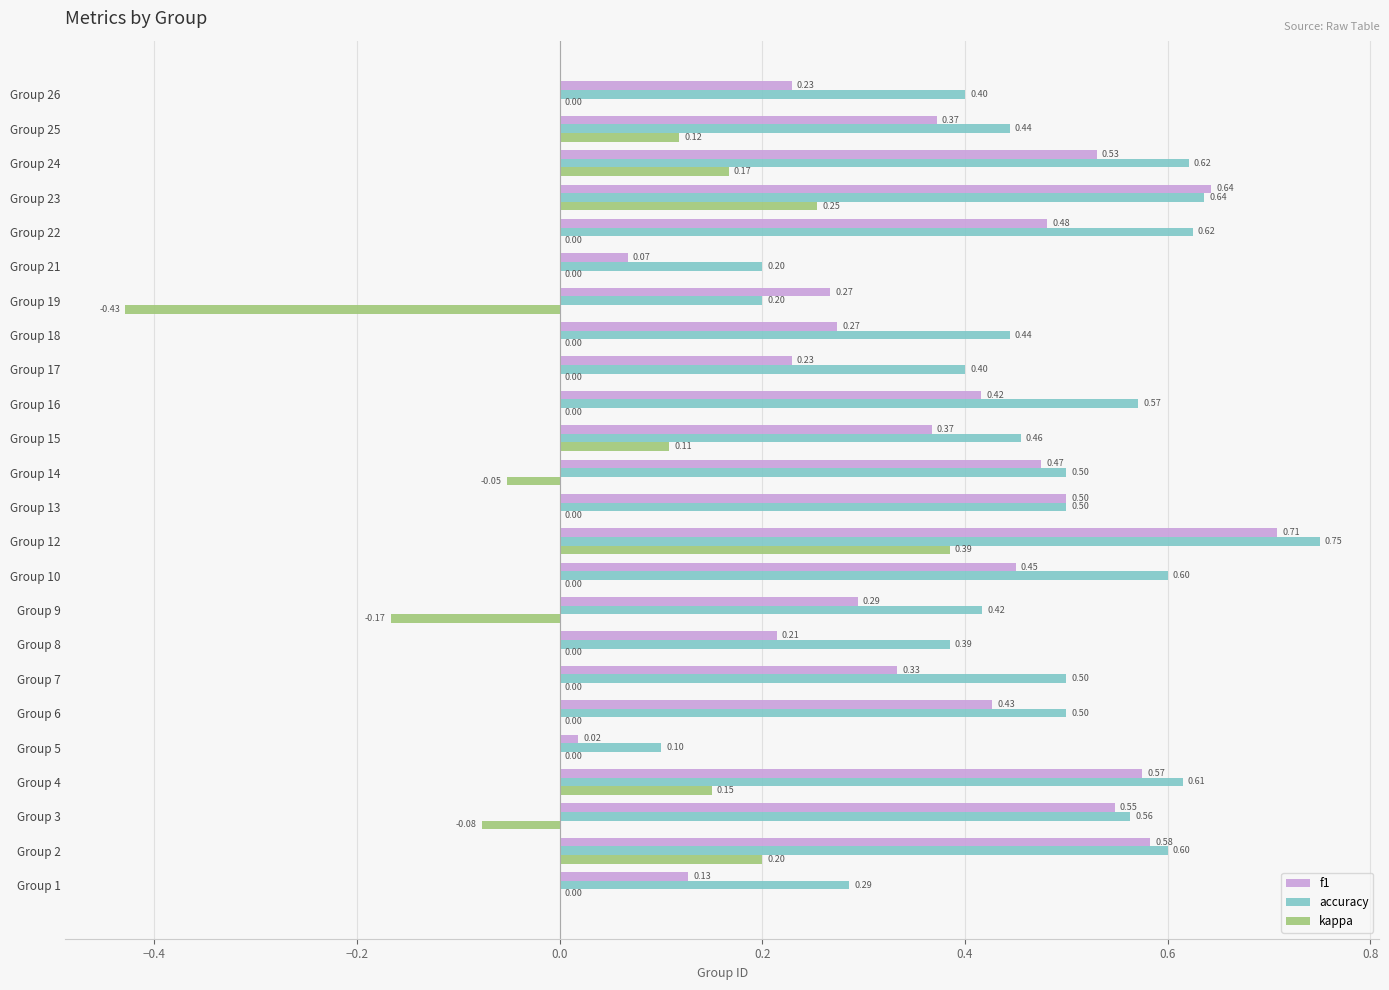

Which series has the widest spread of values?

kappa